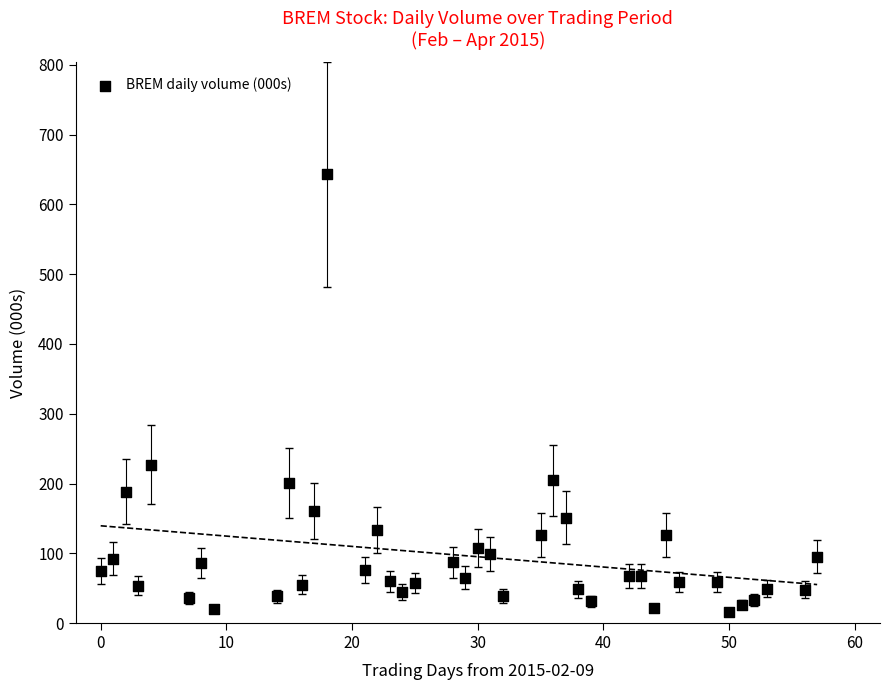

What Y value in the scatter plot is closest to 329?

227.1